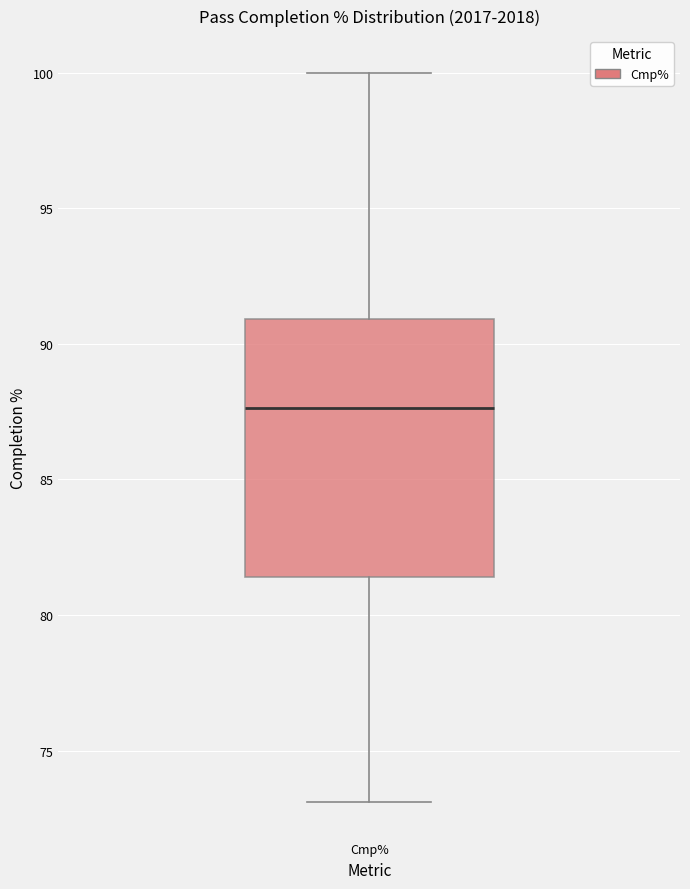

Read this box plot against the y-axis: the position of the median line, the range covered by the box, and the ends of both whiskers. The values are not printed on the chart, so give them approximately, as read against the axis.

median 87.5, box 81.5 to 91.0, whiskers 73.0 to 100.0